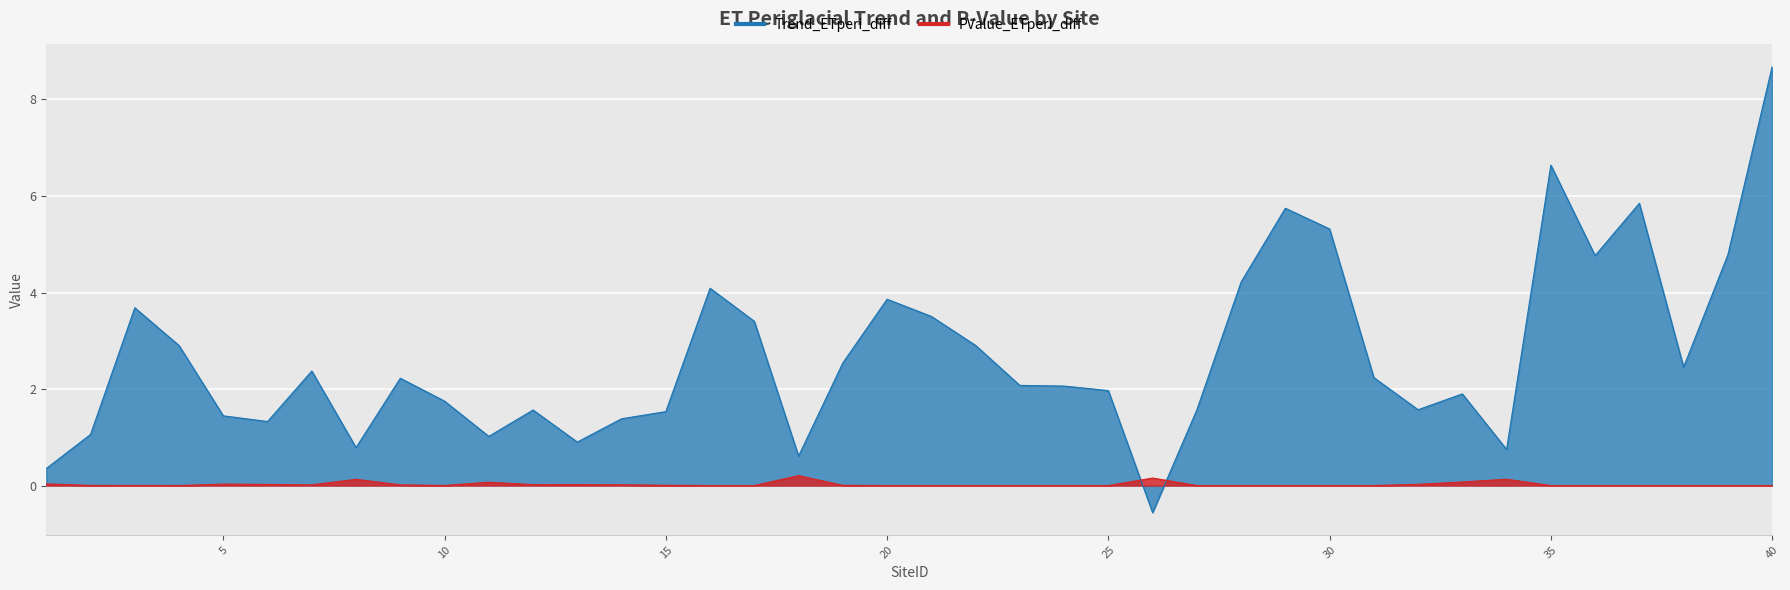

How many categories are shown in the chart?

40